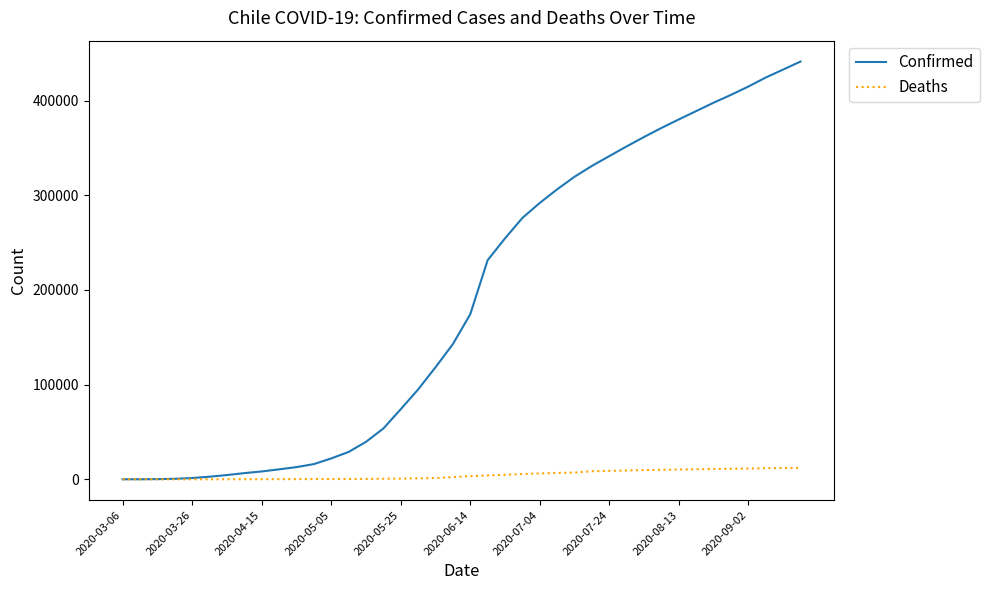

What is the maximum value for Confirmed?

441150